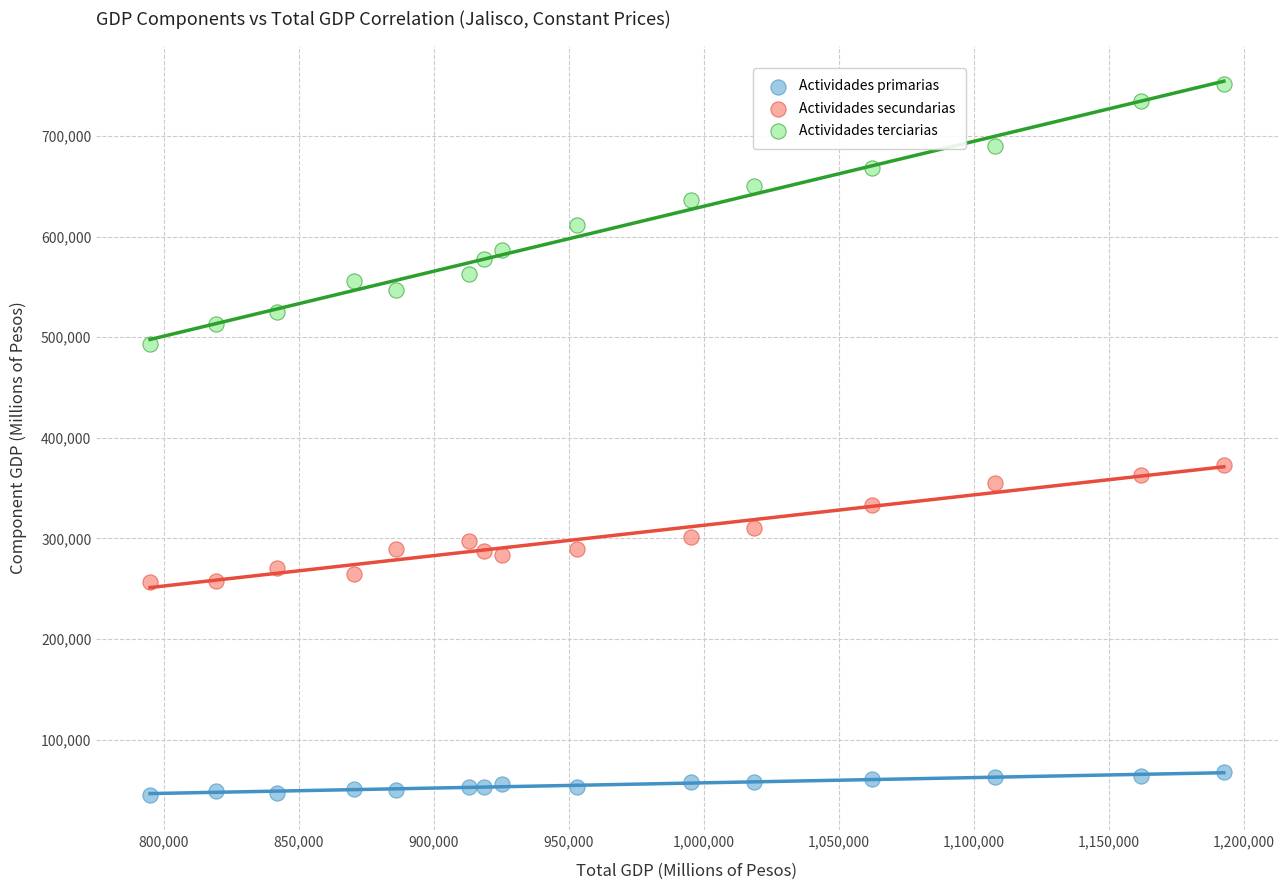

Across all series, what Y value is closest to 398541?

372797.9